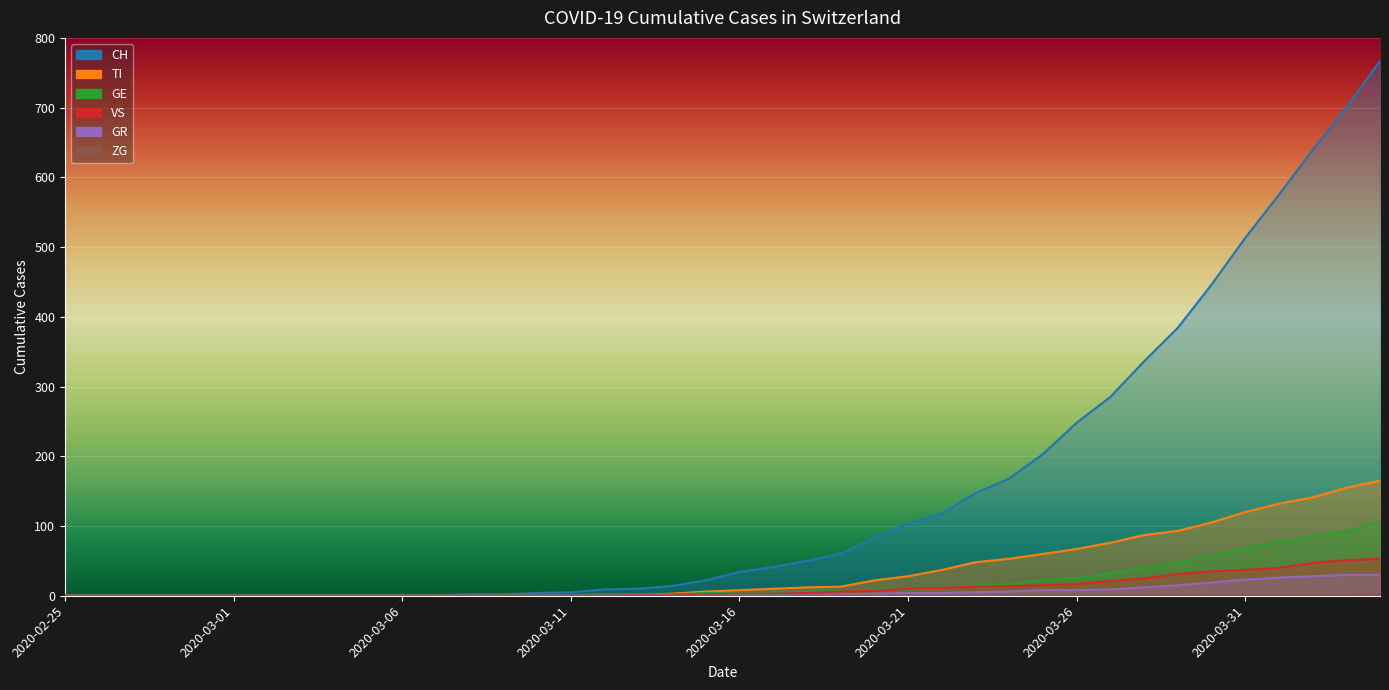

Reading left to right, what are all the values shown in this chart?

CH: 0	0	0	0	0	0	0	0	0	0	1	1	2	2	4	5	9	10	14	22	34	41	50	60	83	103	118	147	168	203	248	285	336	384	446	513	575	639	700	767
TI: 0	0	0	0	0	0	0	0	0	0	0	0	0	0	1	1	1	1	3	6	8	10	12	13	22	28	37	48	53	60	67	76	87	93	105	120	132	141	155	165
GE: 0	0	0	0	0	0	0	0	0	0	0	0	0	0	1	1	2	2	2	4	4	5	6	7	9	9	10	15	16	23	25	32	40	48	58	68	77	85	92	106
GR: 0	0	0	0	0	0	0	0	0	0	0	0	0	0	0	0	0	0	0	0	1	1	1	2	3	4	4	5	6	8	8	9	12	15	19	23	26	28	30	30
VS: 0	0	0	0	0	0	0	0	0	0	0	0	0	0	0	0	0	1	1	2	3	3	4	6	7	10	11	13	14	15	17	21	25	31	35	37	40	47	51	53
ZG: 0	0	0	0	0	0	0	0	0	0	0	0	0	0	0	0	0	0	0	0	0	0	0	0	0	0	0	0	0	0	0	0	1	1	1	1	1	1	1	2